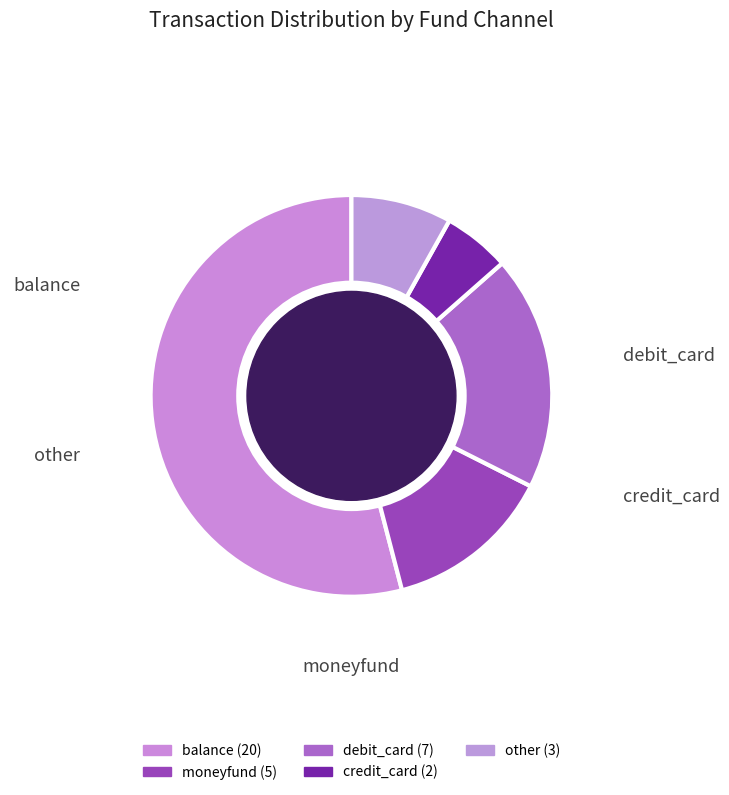

Count the number of slices in the pie.

5